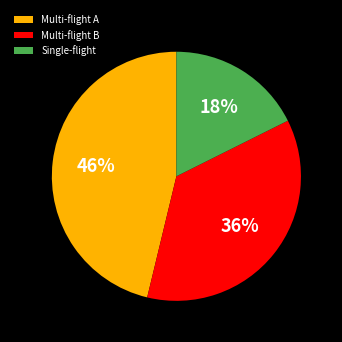

Rank the categories by value from lowest to highest.

Single-flight, Multi-flight B, Multi-flight A